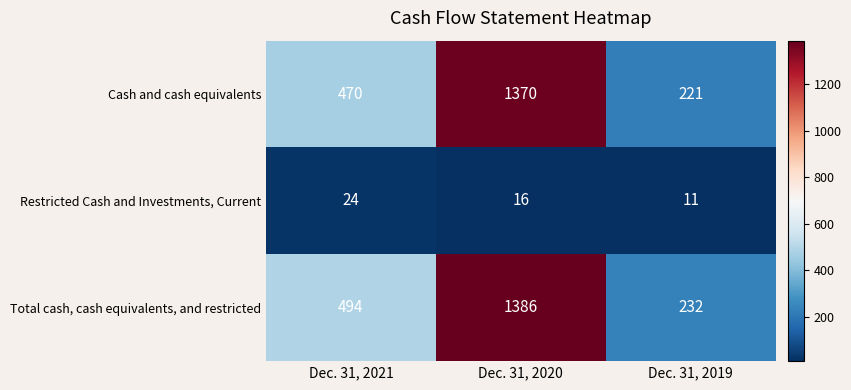

At Dec. 31, 2021, list the series in order from smallest to largest.

Restricted Cash and Investments, Current, Cash and cash equivalents, Total cash, cash equivalents, and restricted